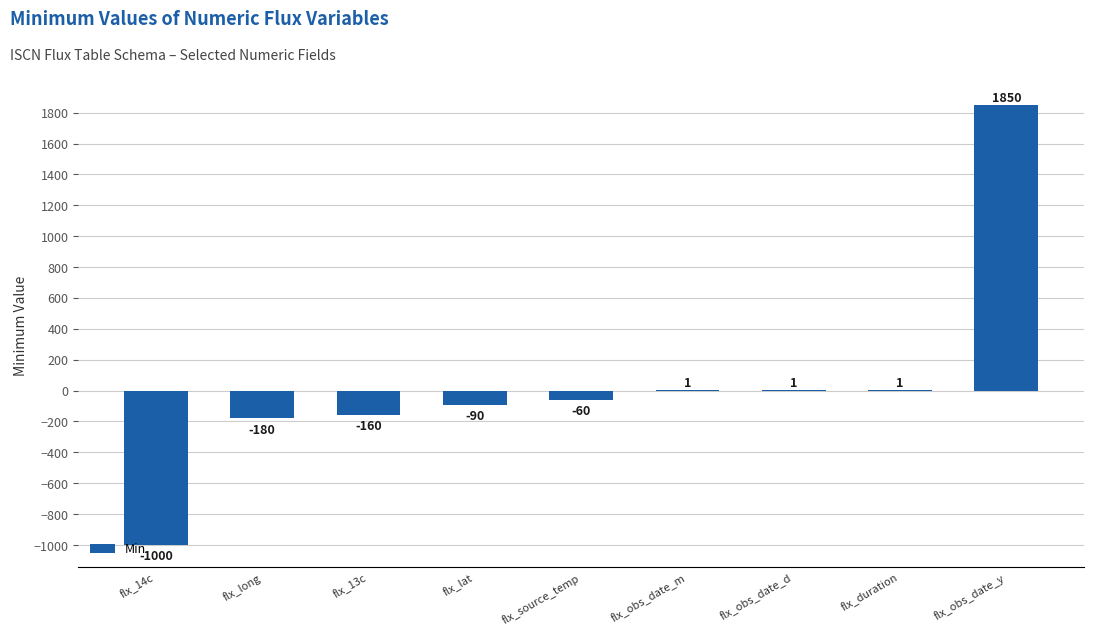

At which category does the chart reach its peak across all series?

flx_obs_date_y